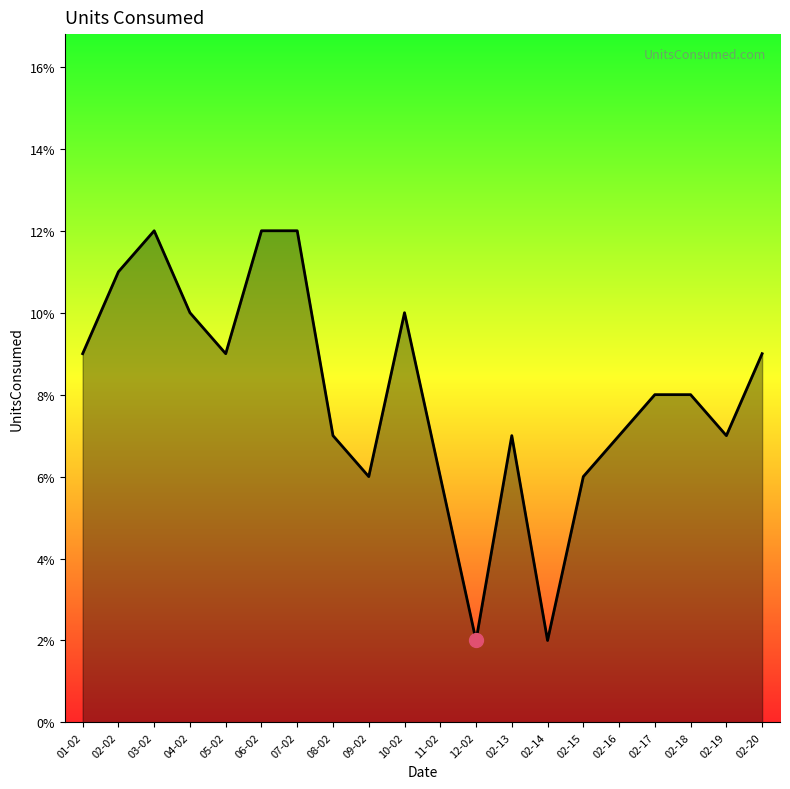

Reading left to right, transcribe all the data shown in this chart.

01-02=0.1	02-02=0.1	03-02=0.1	04-02=0.1	05-02=0.1	06-02=0.1	07-02=0.1	08-02=0.1	09-02=0.1	10-02=0.1	11-02=0.1	12-02=0.0	02-13=0.1	02-14=0.0	02-15=0.1	02-16=0.1	02-17=0.1	02-18=0.1	02-19=0.1	02-20=0.1